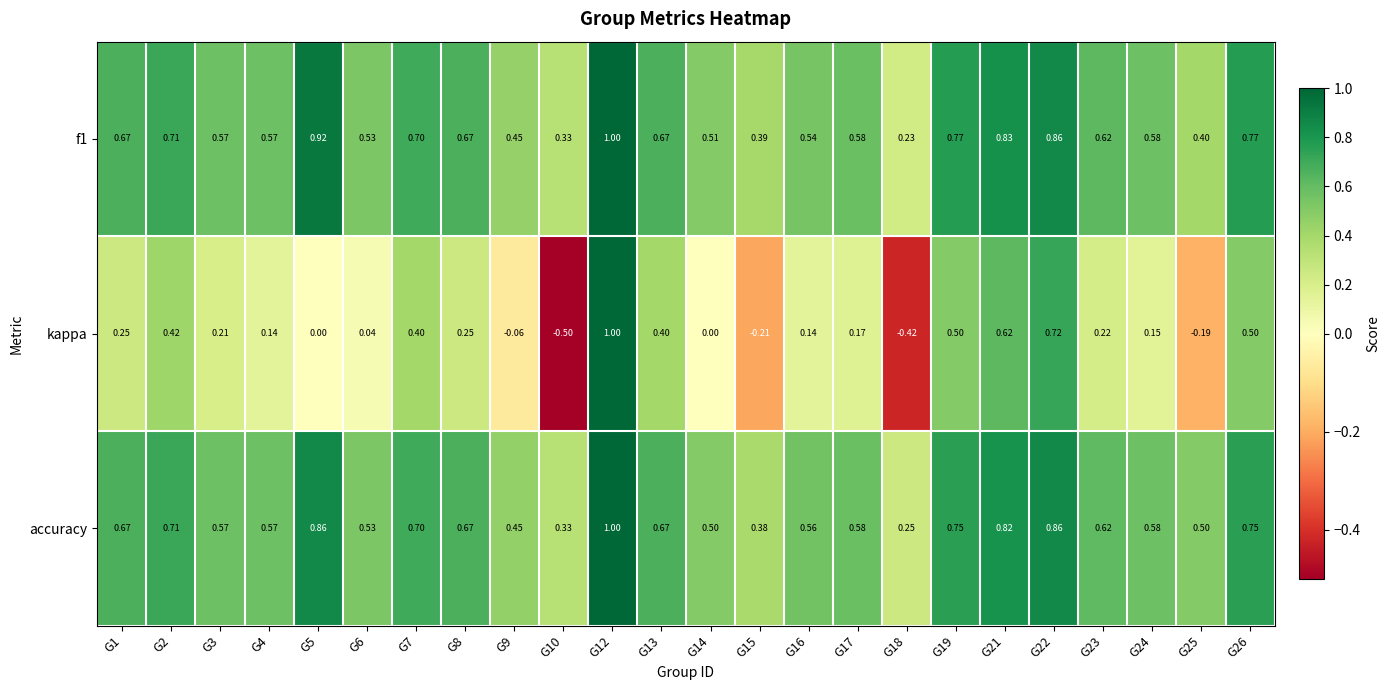

Which series has the largest total across all categories?

accuracy